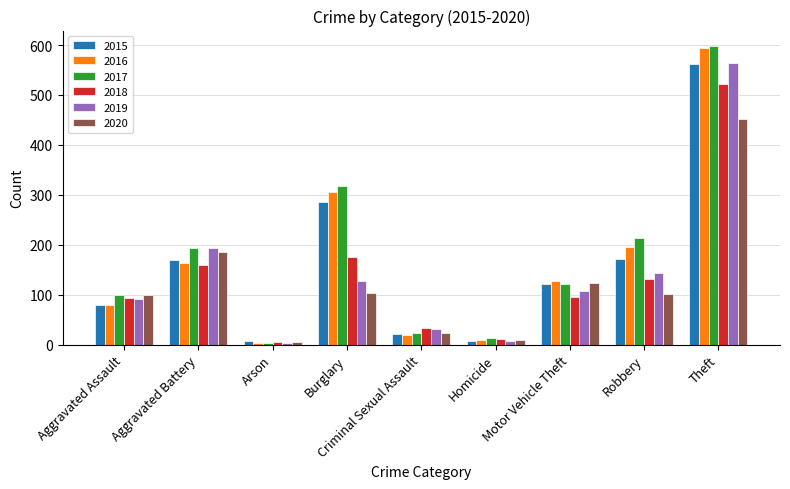

Which series has the widest spread of values?

2017